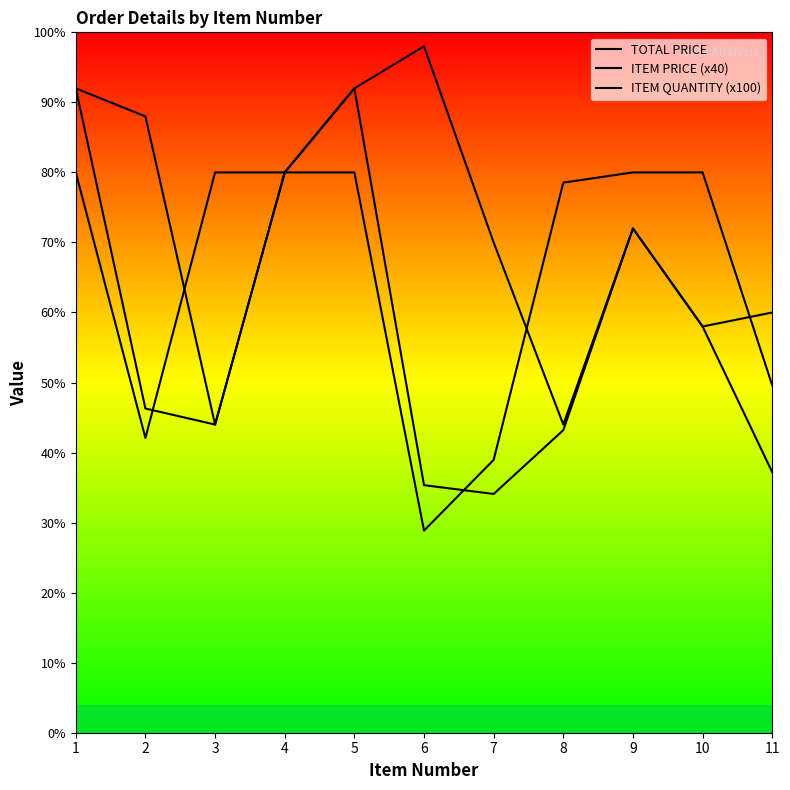

Which series has the widest spread of values?

TOTAL PRICE